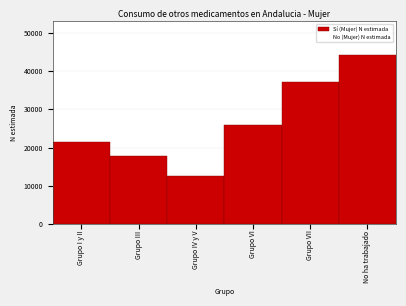

Reading left to right, list all the values displayed in this chart.

21428	17726	12693	25853	37093	44236